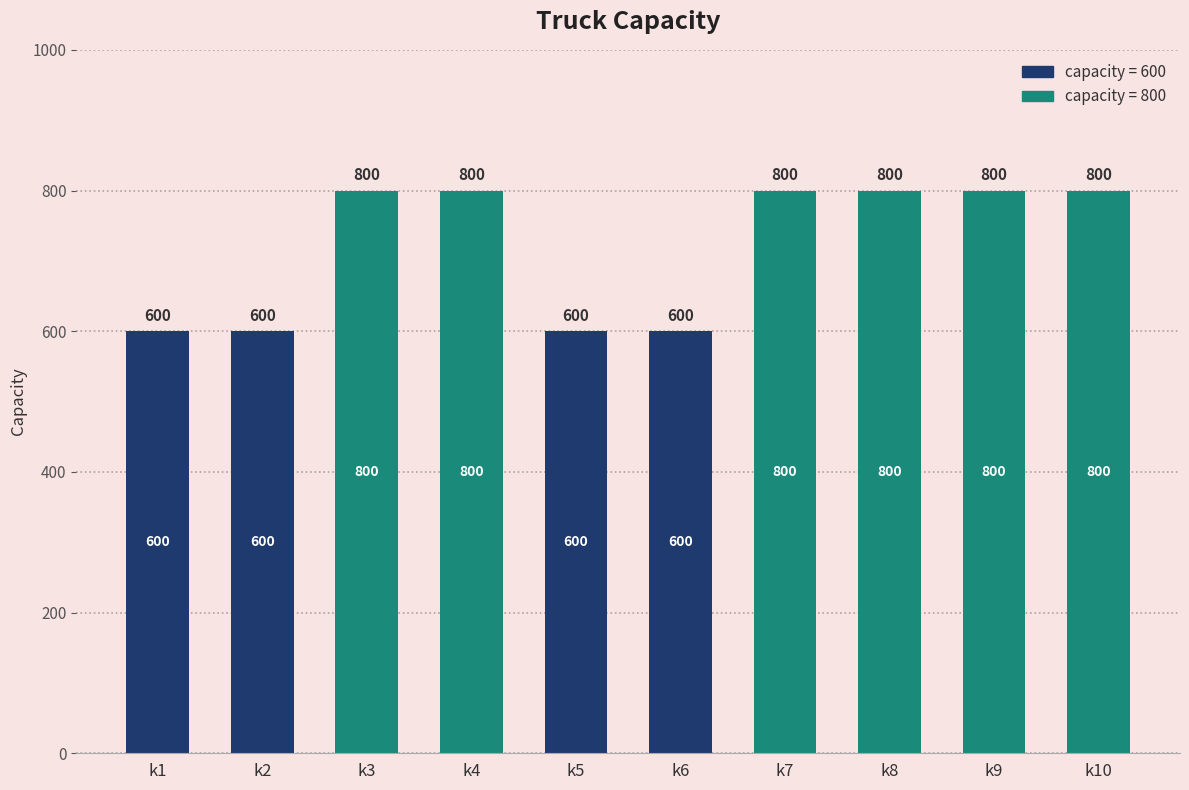

Reading left to right, what are all the values shown in this chart?

k1=600	k2=600	k3=800	k4=800	k5=600	k6=600	k7=800	k8=800	k9=800	k10=800